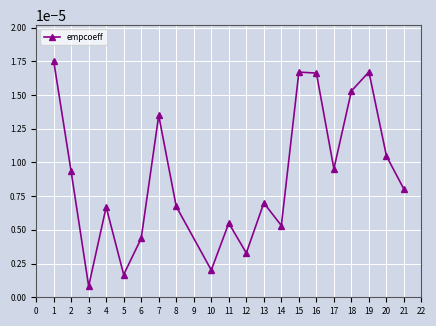

Where is the first local maximum?

4